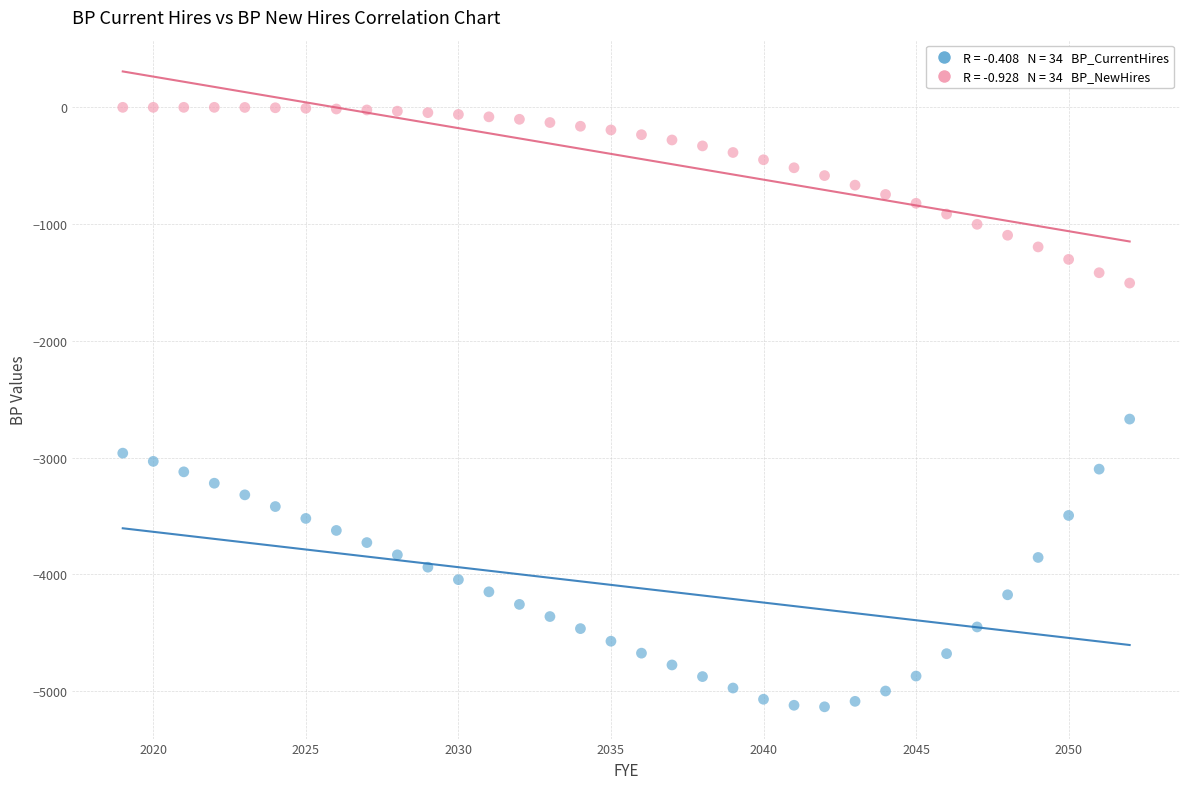

Across all series, what Y value is closest to -2567?

-2670.0